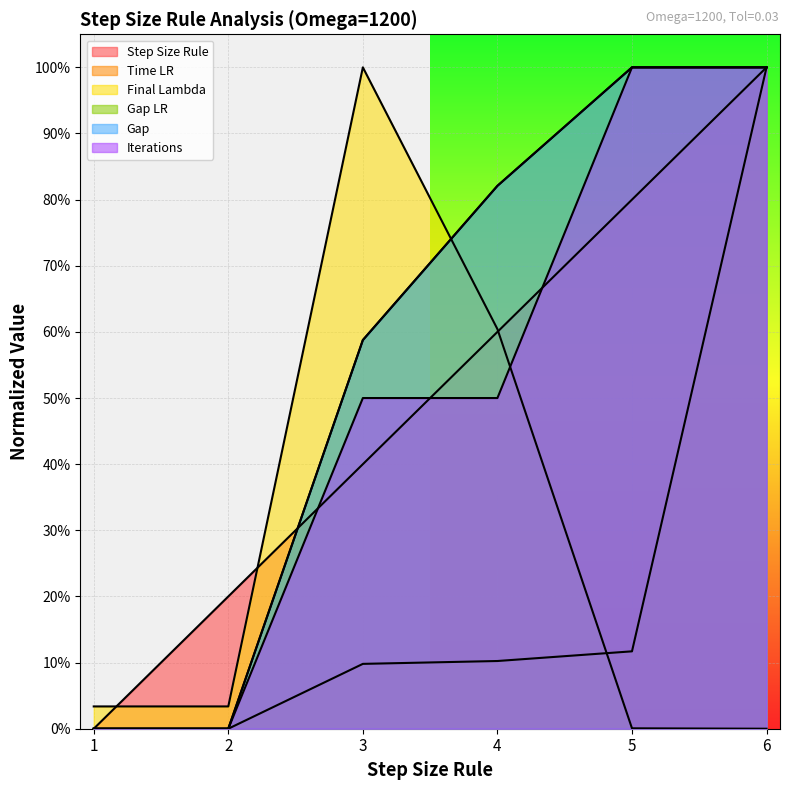

What is the value of the Gap point at the 3rd from the left?

0.6